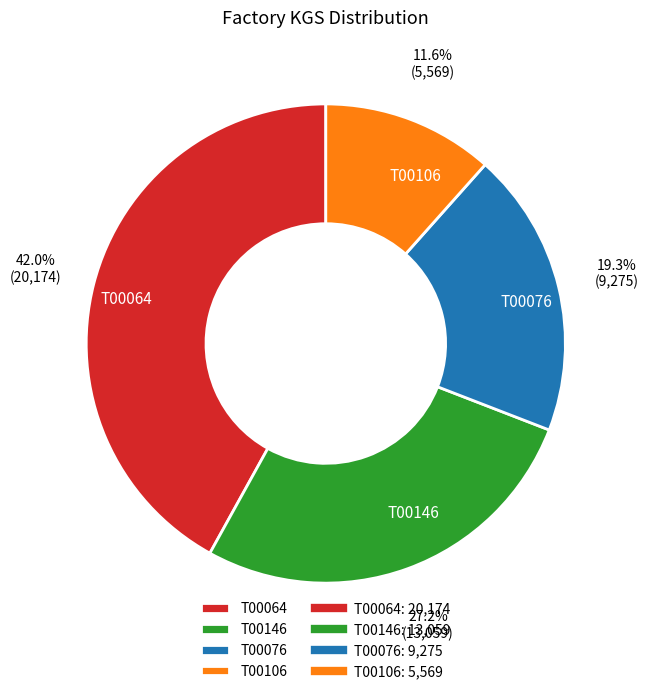

Combined, what portion of the pie is T00064 and T00106?

53.5%